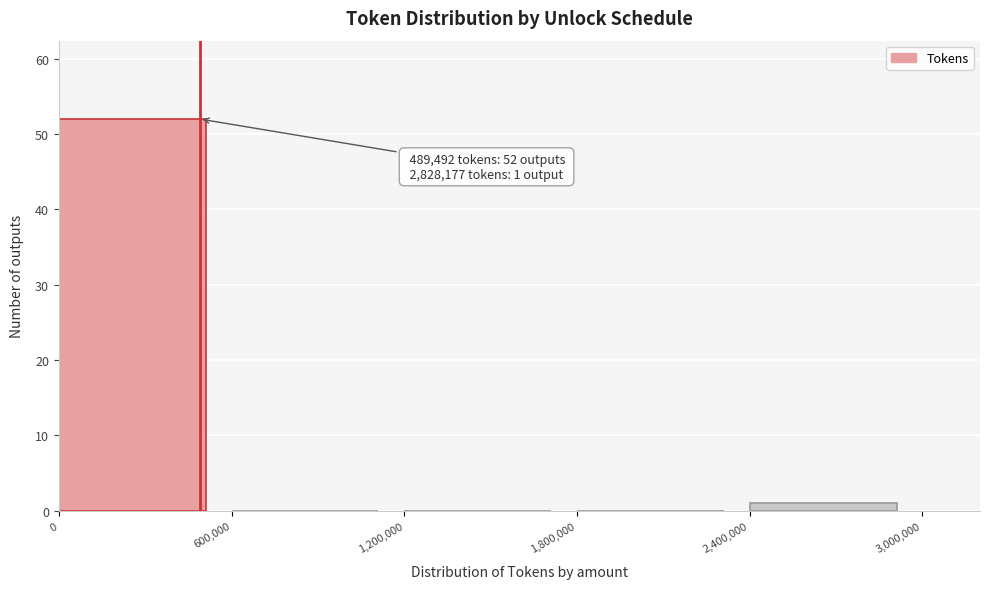

Which range on the x-axis has the tallest bar?

0 to 600,000